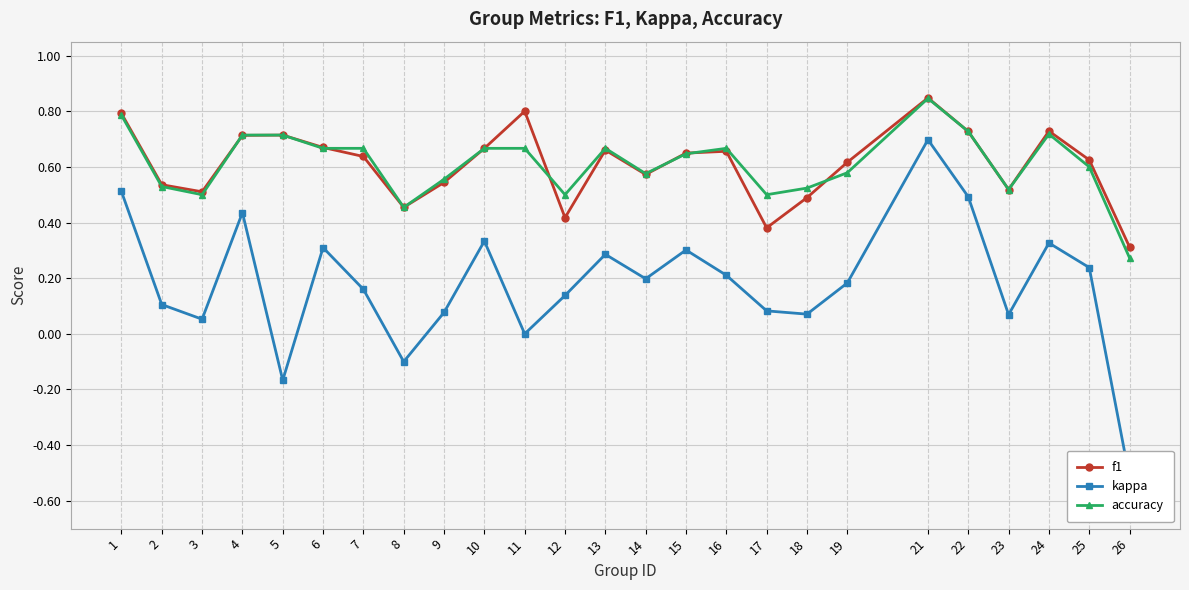

What is the greatest value displayed?

0.8